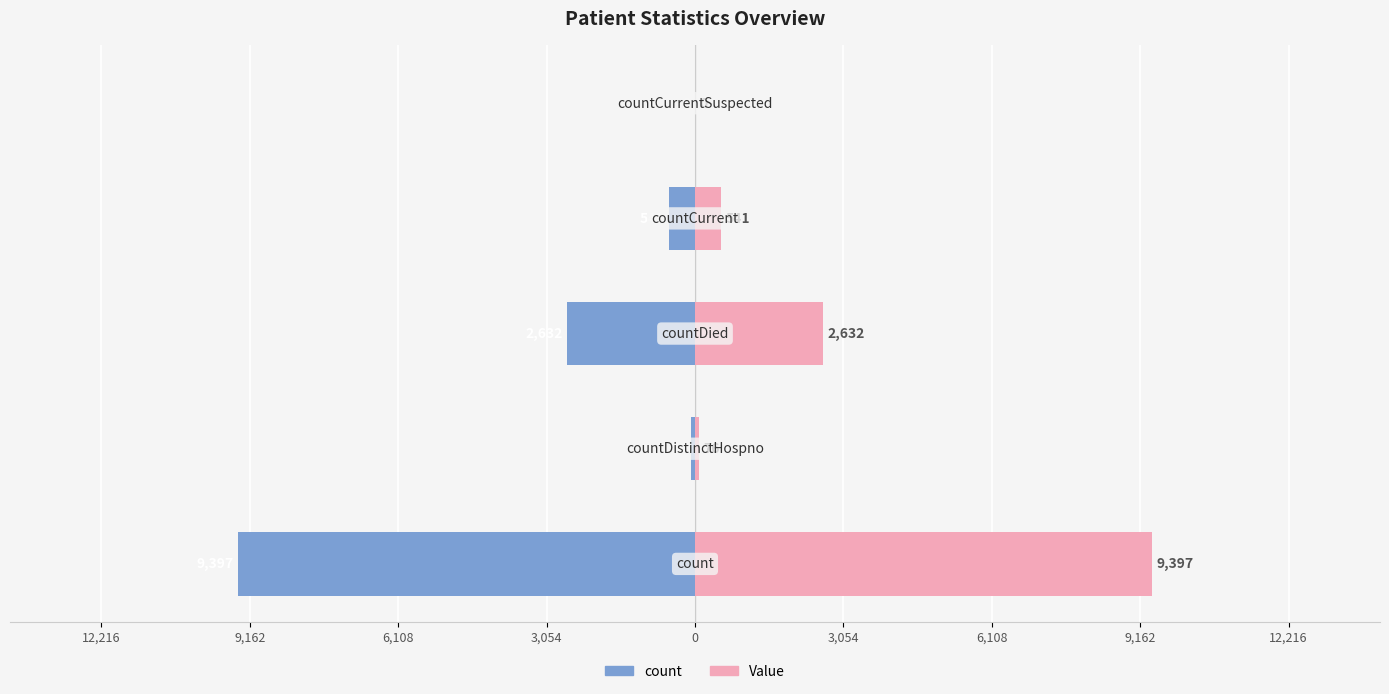

What is the greatest value displayed?

9397